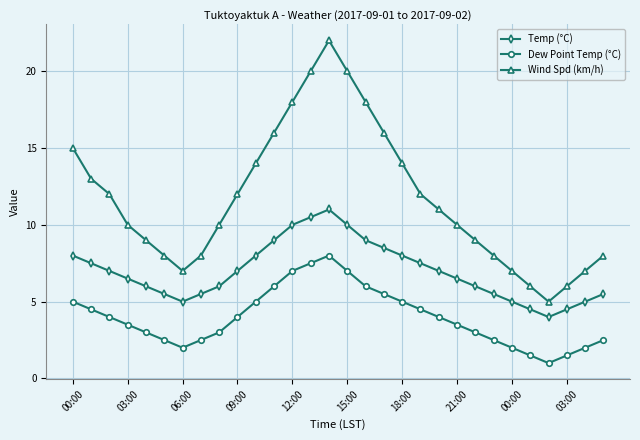

True or false: Wind Spd (km/h) and Temp (°C) intersect in this chart.

False